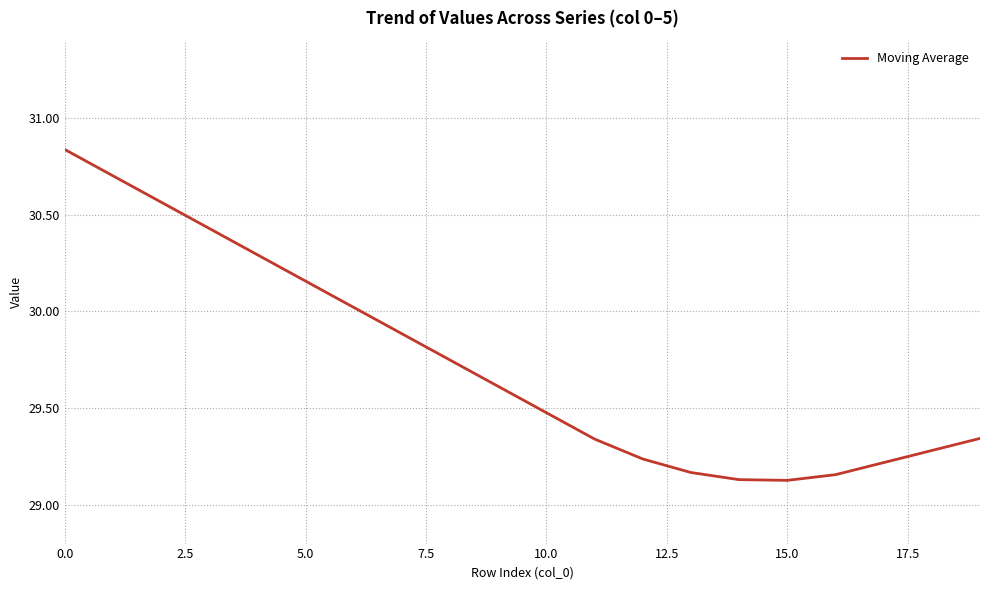

What is the difference between the maximum and minimum values?

1.7